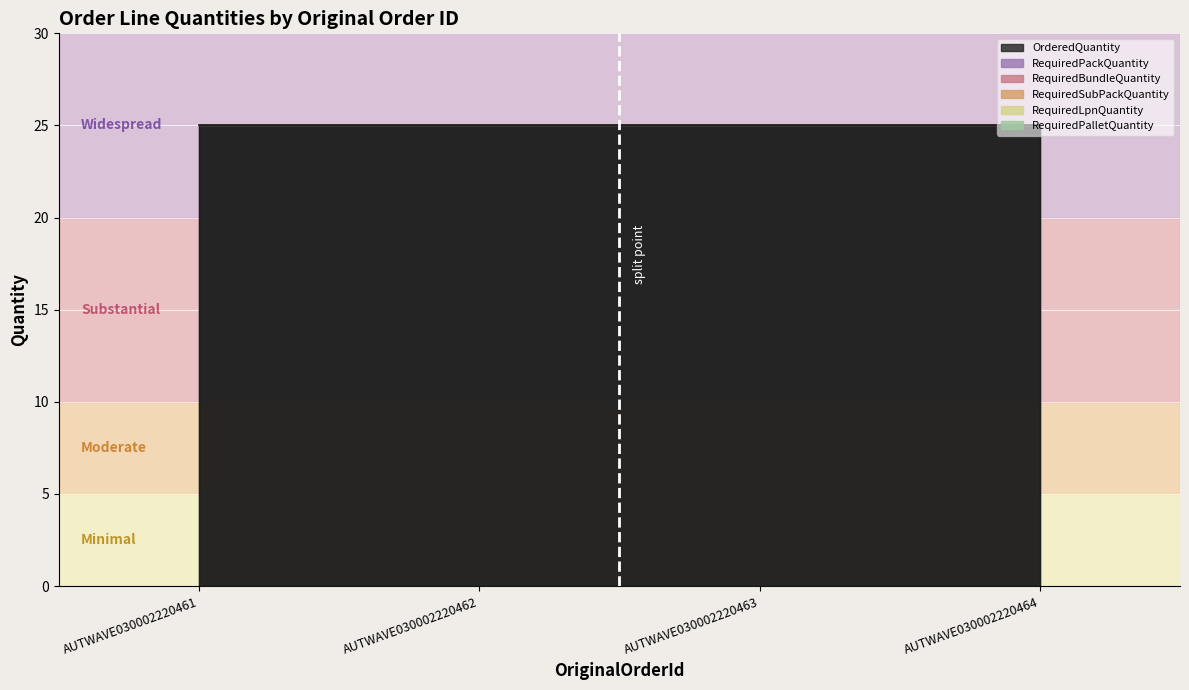

At how many categories does at least one series exceed 24?

4